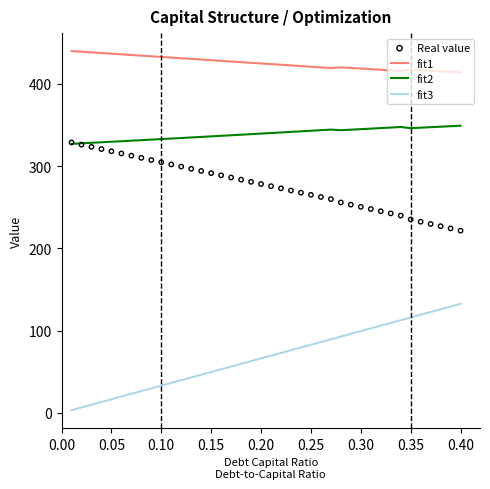

Which series has the widest spread of Y values?

fit3